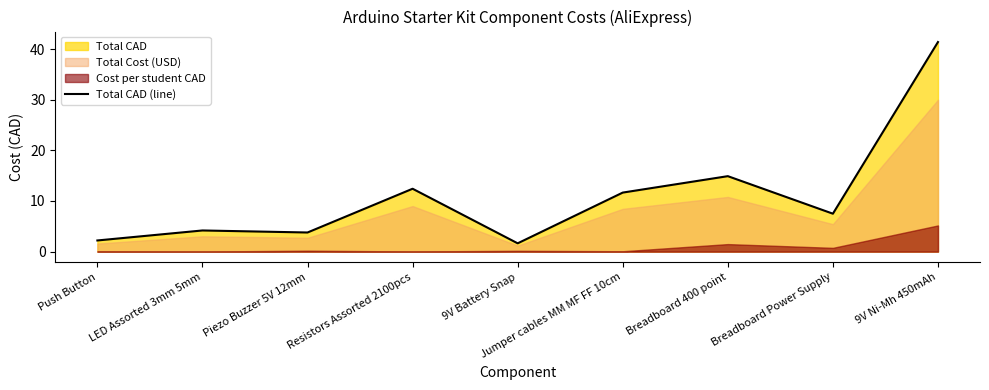

How many points are higher than both their immediate neighbors (excluding endpoints)?

3